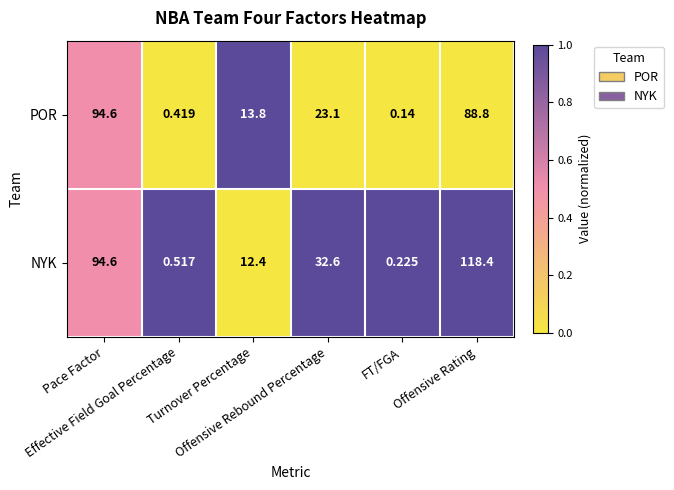

Rank the series by their average value, from highest to lowest.

NYK, POR